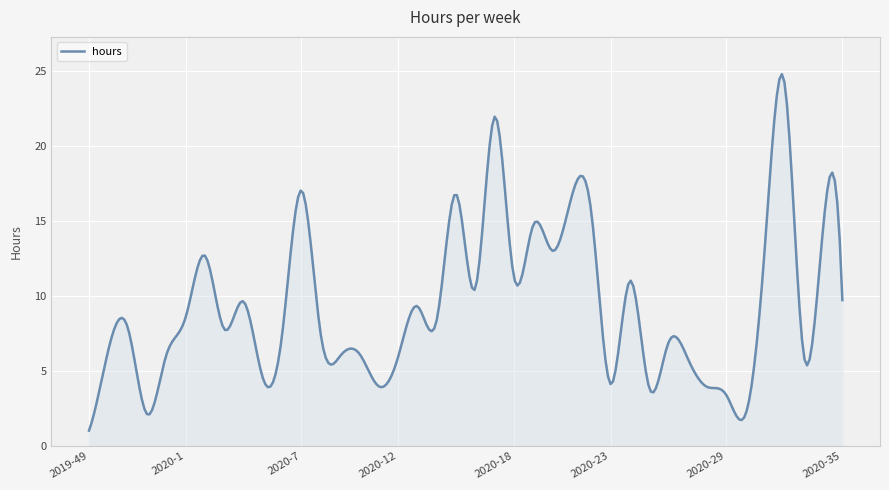

What is the maximum value shown in the chart?

24.8